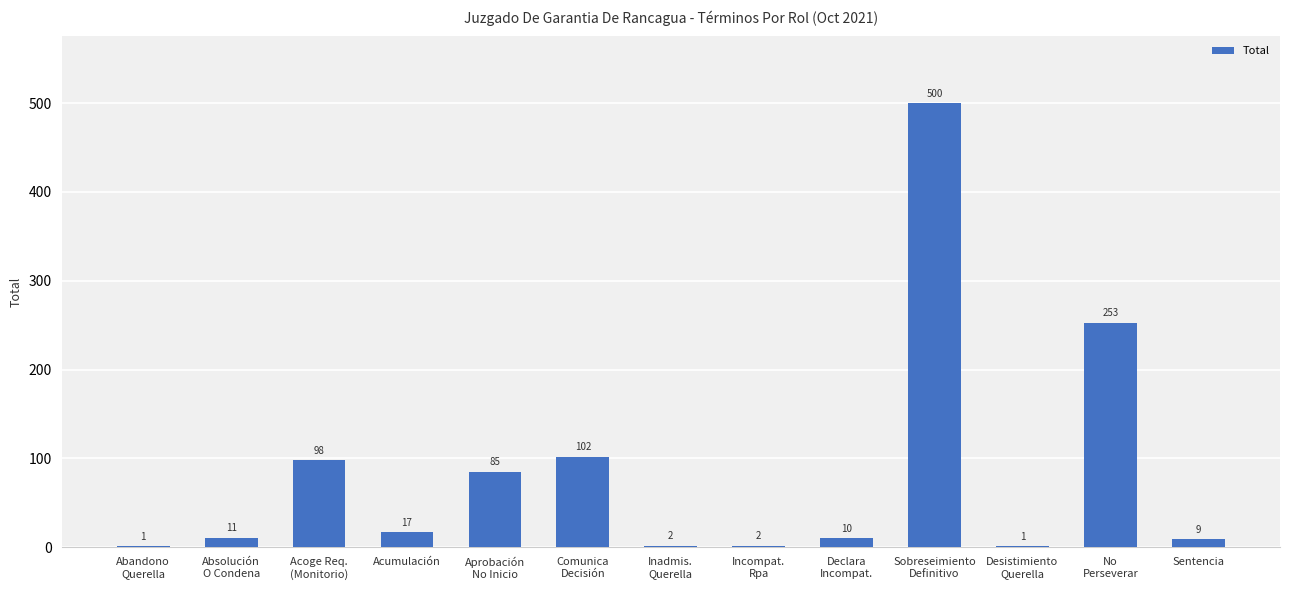

Reading left to right, extract all data points from this chart.

Abandono
Querella=1	Absolución
O Condena=11	Acoge Req.
(Monitorio)=98	Acumulación=17	Aprobación
No Inicio=85	Comunica
Decisión=102	Inadmis.
Querella=2	Incompat.
Rpa=2	Declara
Incompat.=10	Sobreseimiento
Definitivo=500	Desistimiento
Querella=1	No
Perseverar=253	Sentencia=9